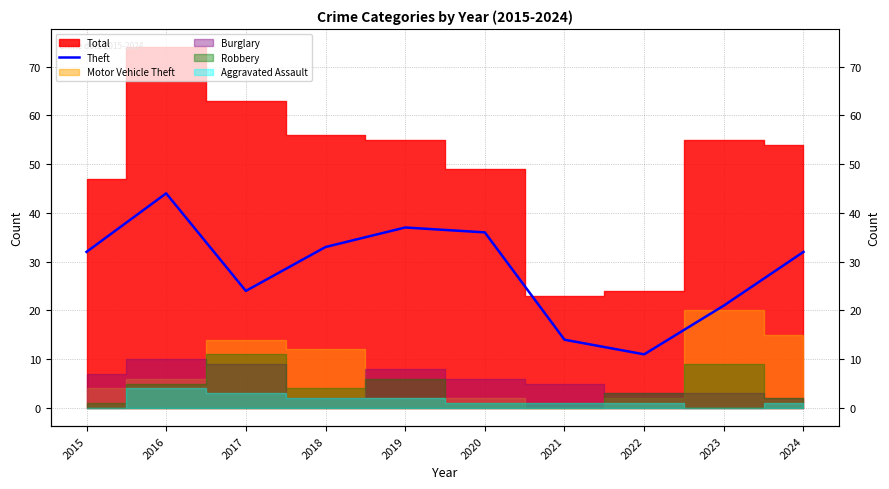

Where is the first local maximum?

2016